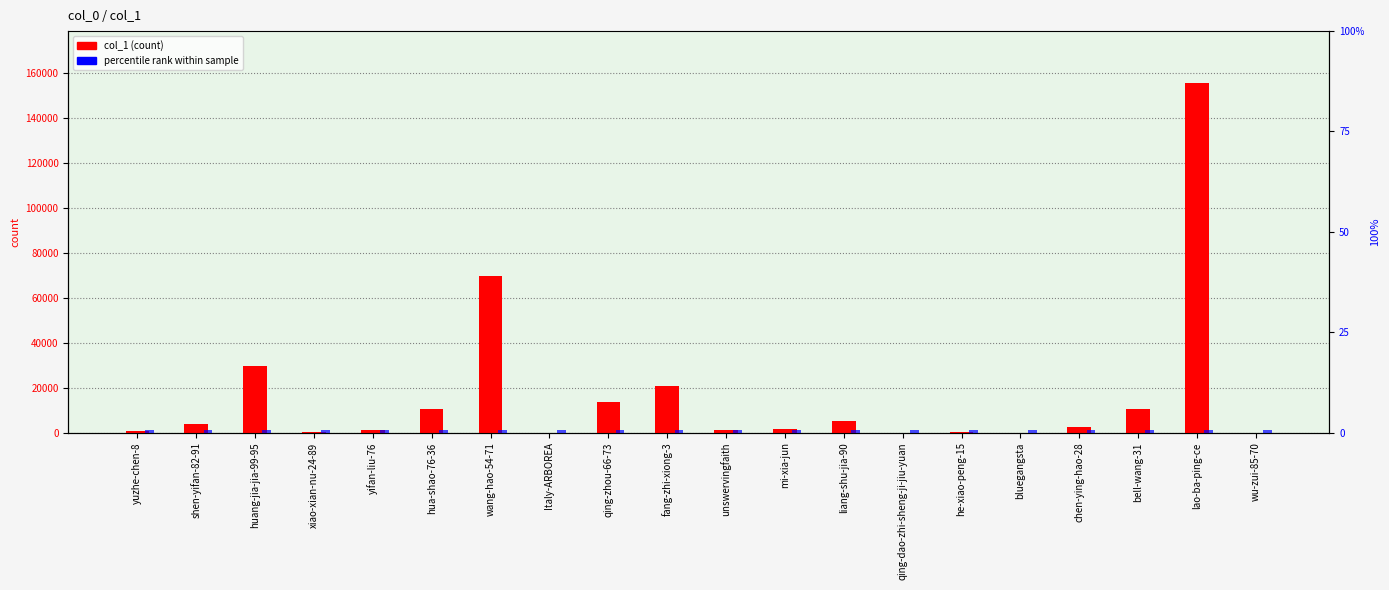

Which series changed the most between mi-xia-jun and lao-ba-ping-ce?

col_1